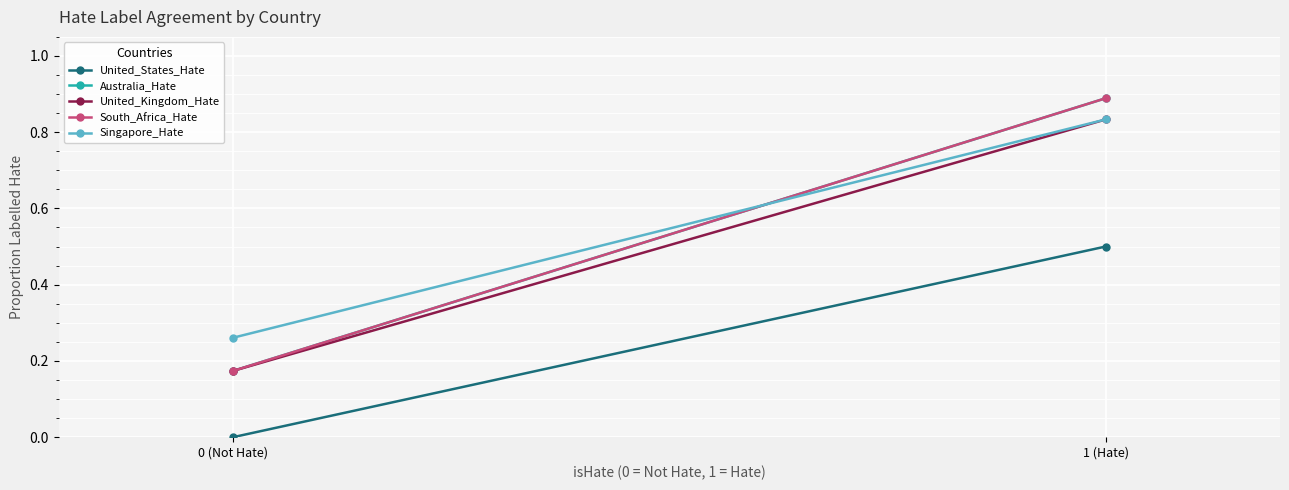

What is the sum of all United_Kingdom_Hate values?

1.0